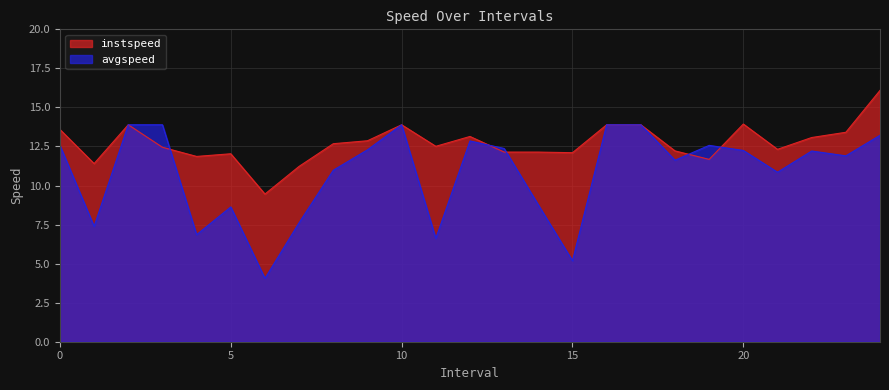

At which category is the sum across all series the highest?

24.0